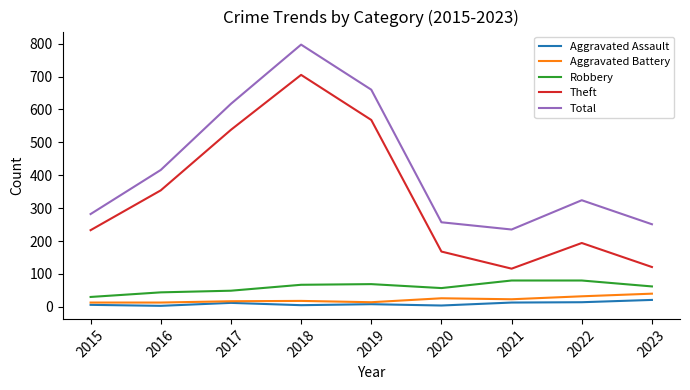

In Total, how many points are lower than both neighbors (excluding endpoints)?

1